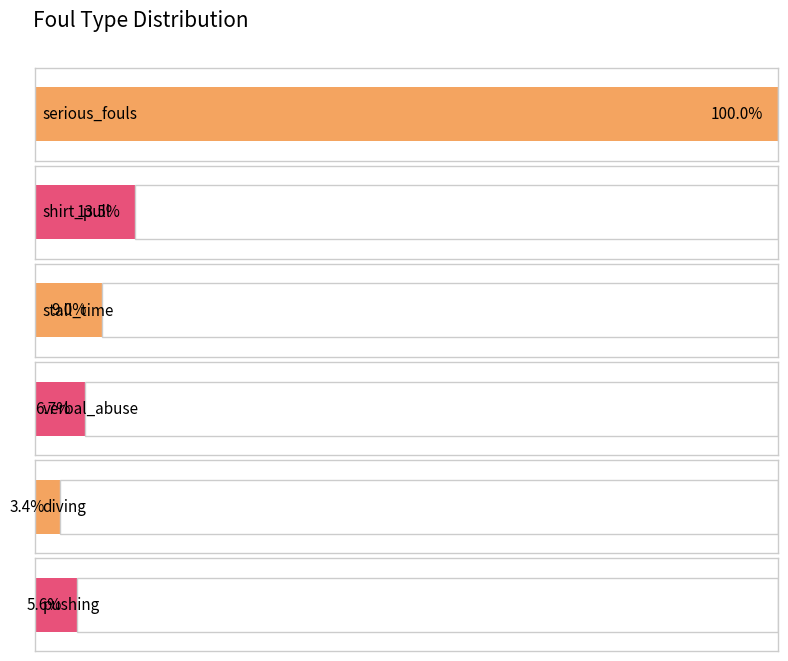

What is the label of the 6th bar from the left?

pushing